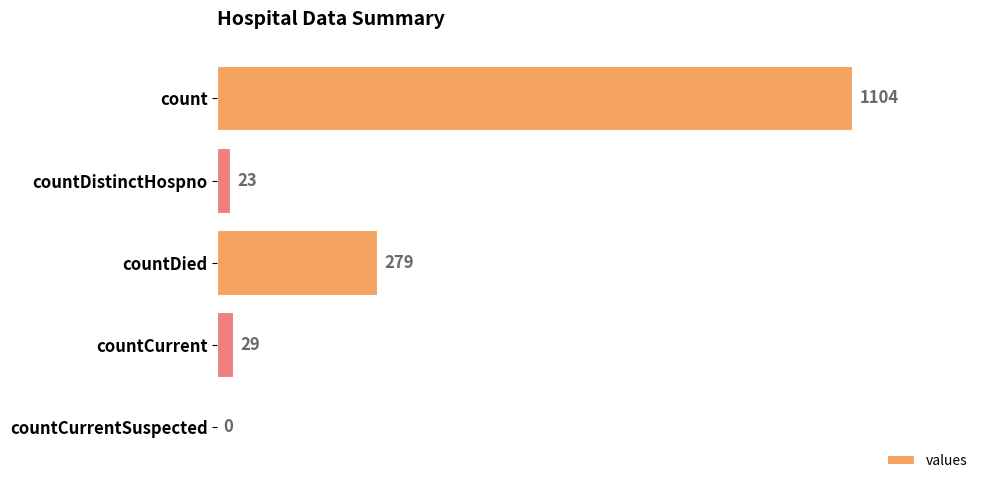

Read the value at countDied, to the nearest 50.

300